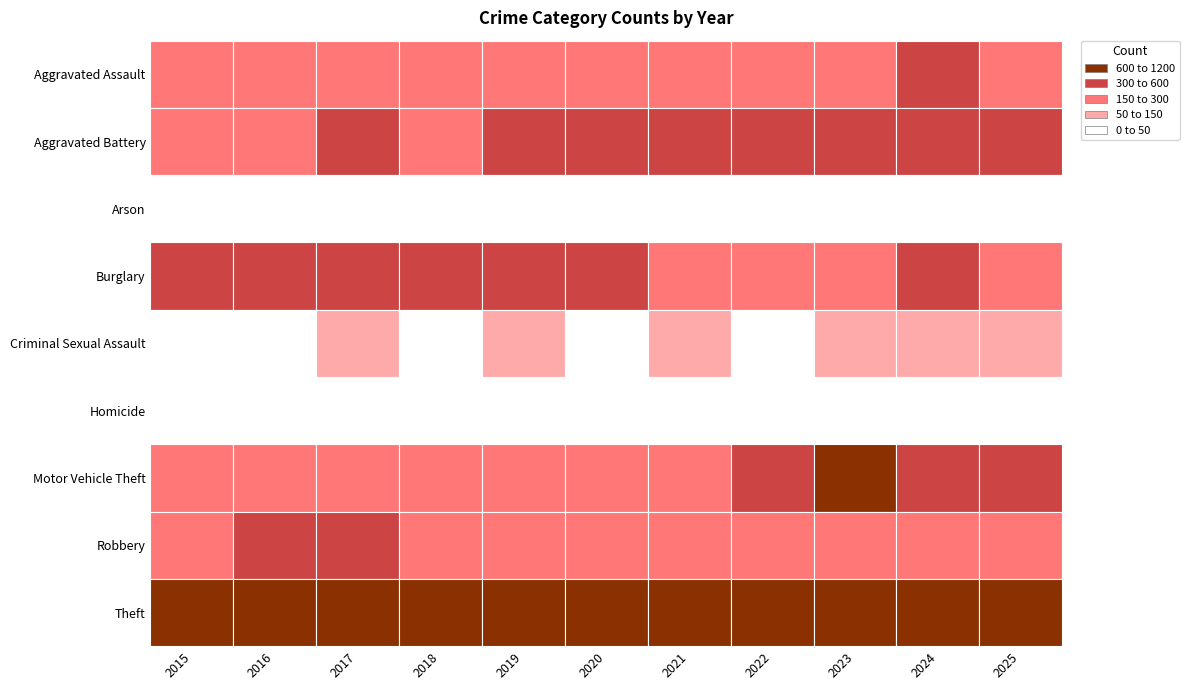

Which has a higher value, 2016 or 2024?

2024